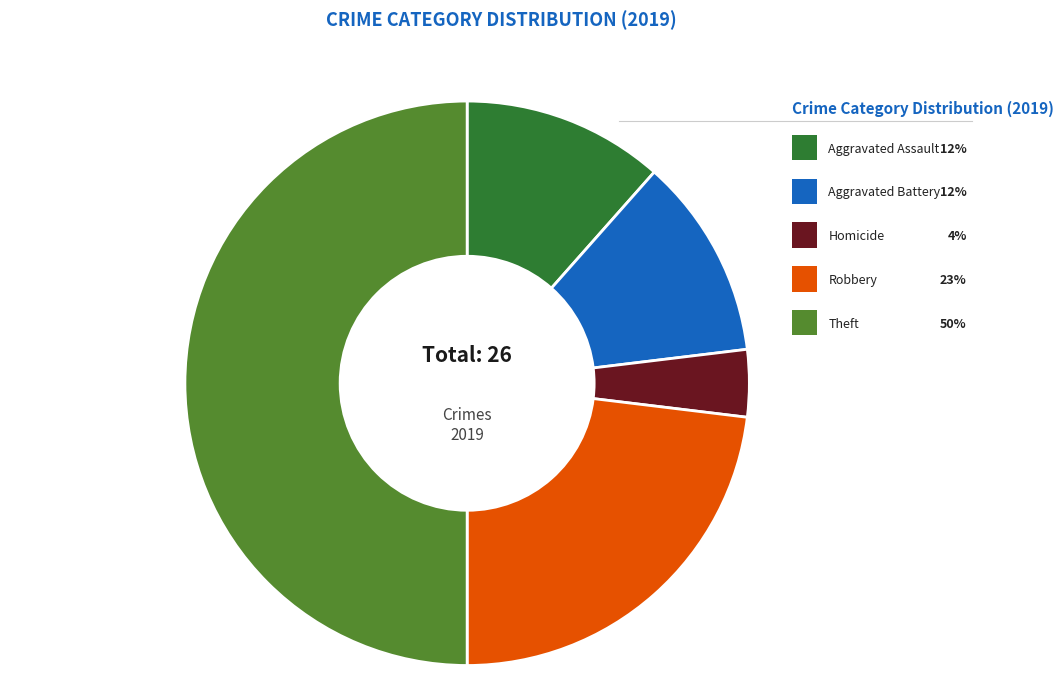

How many segments does this pie chart have?

5